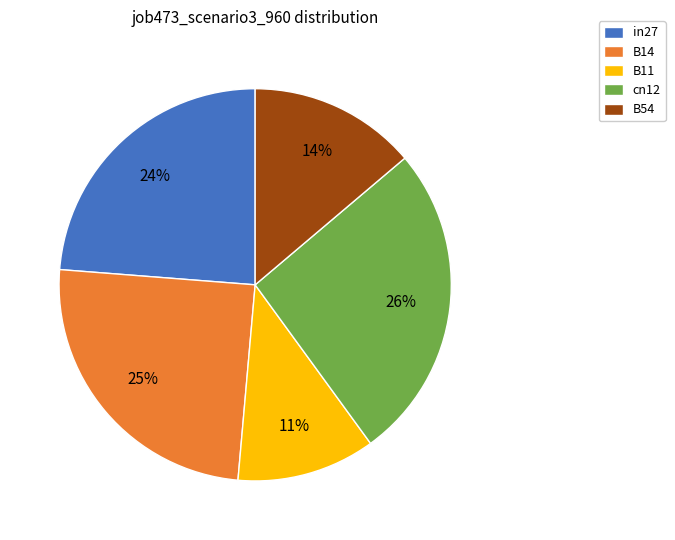

Combined, do B54 and in27 account for over 50%?

No